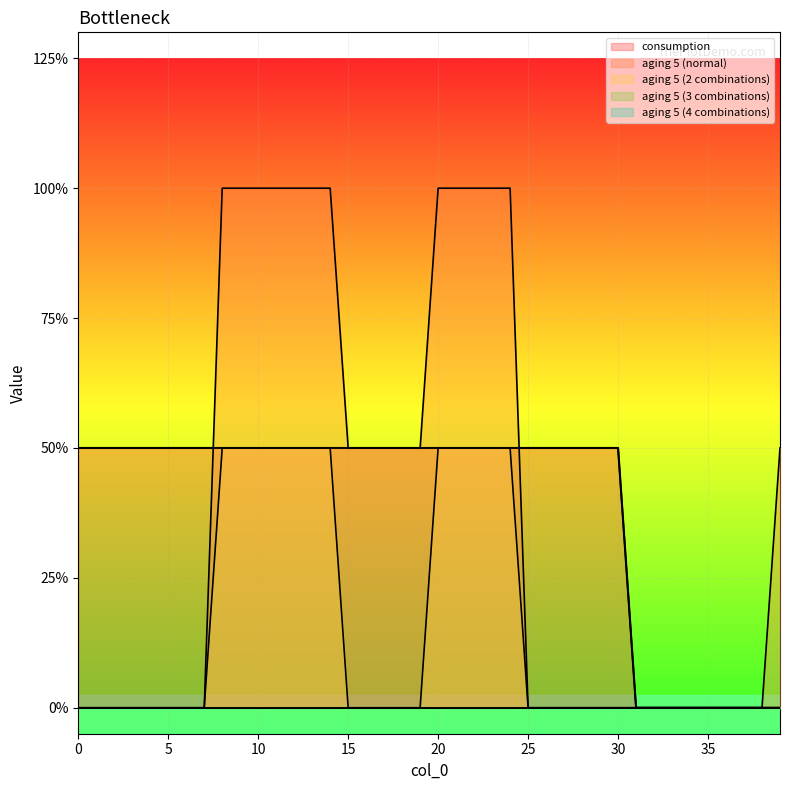

Reading left to right, list all the values displayed in this chart.

consumption: 0=1	1=1	2=1	3=1	4=1	5=1	6=1	7=1	8=1	9=1	10=1	11=1	12=1	13=1	14=1	15=1	16=1	17=1	18=1	19=1	20=1	21=1	22=1	23=1	24=1	25=1	26=1	27=1	28=1	29=1	30=1	31=0	32=0	33=0	34=0	35=0	36=0	37=0	38=0	39=0
aging 5 (normal): 0=0	1=0	2=0	3=0	4=0	5=0	6=0	7=0	8=2	9=2	10=2	11=2	12=2	13=2	14=2	15=1	16=1	17=1	18=1	19=1	20=2	21=2	22=2	23=2	24=2	25=0	26=0	27=0	28=0	29=0	30=0	31=0	32=0	33=0	34=0	35=0	36=0	37=0	38=0	39=1
aging 5 (2 combinations): 0=0	1=0	2=0	3=0	4=0	5=0	6=0	7=0	8=1	9=1	10=1	11=1	12=1	13=1	14=1	15=0	16=0	17=0	18=0	19=0	20=1	21=1	22=1	23=1	24=1	25=0	26=0	27=0	28=0	29=0	30=0	31=0	32=0	33=0	34=0	35=0	36=0	37=0	38=0	39=0